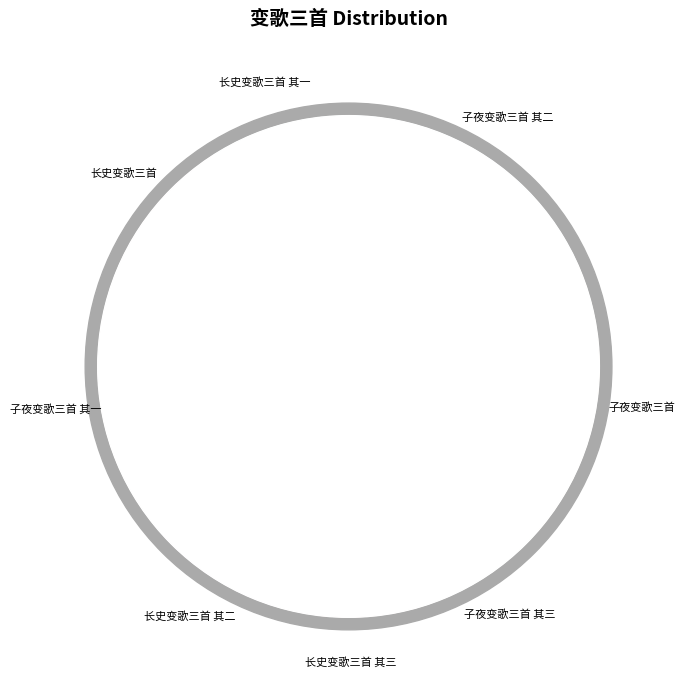

What is the ratio of the value at 子夜变歌三首 其二 to the value at 长史变歌三首 其一?

1.0